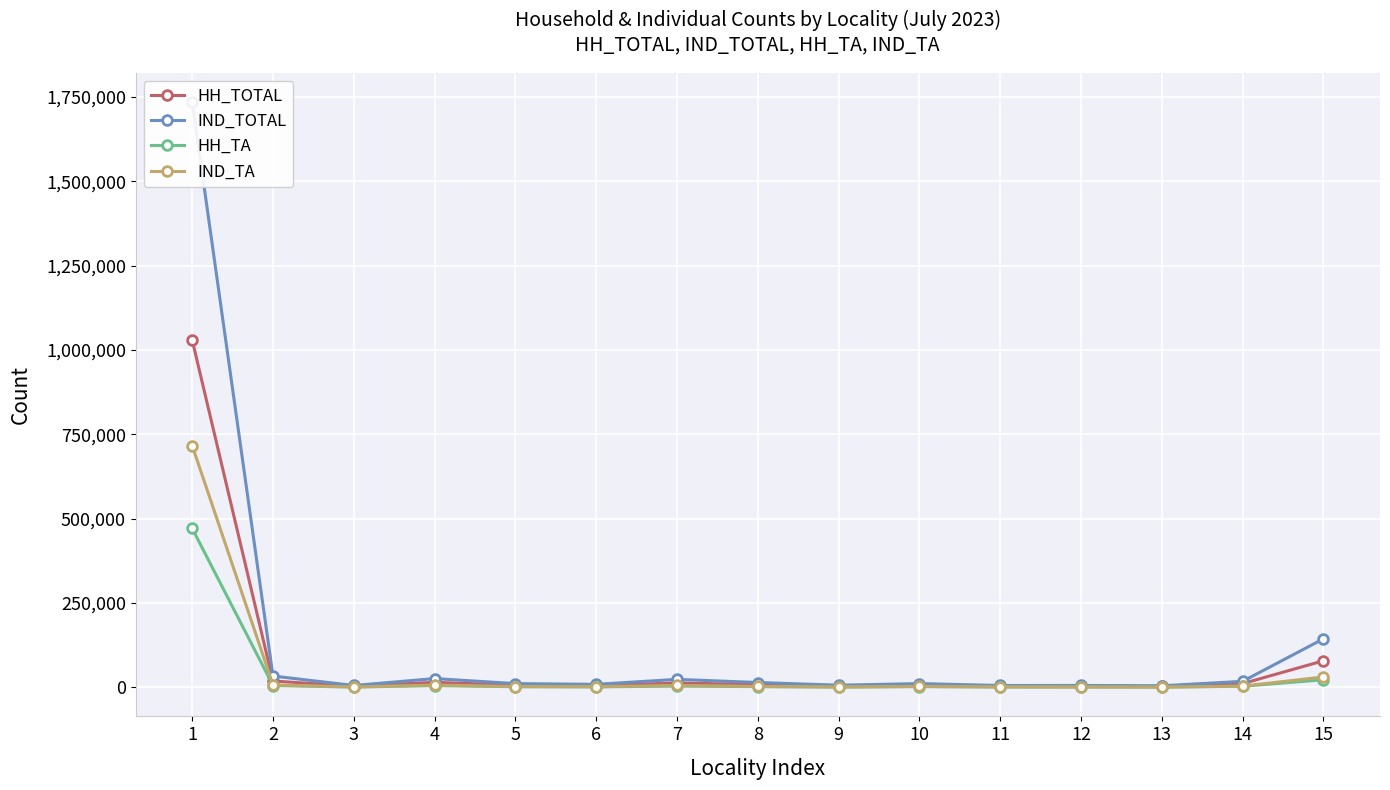

True or false: IND_TA has more than 2 interior local peaks.

True